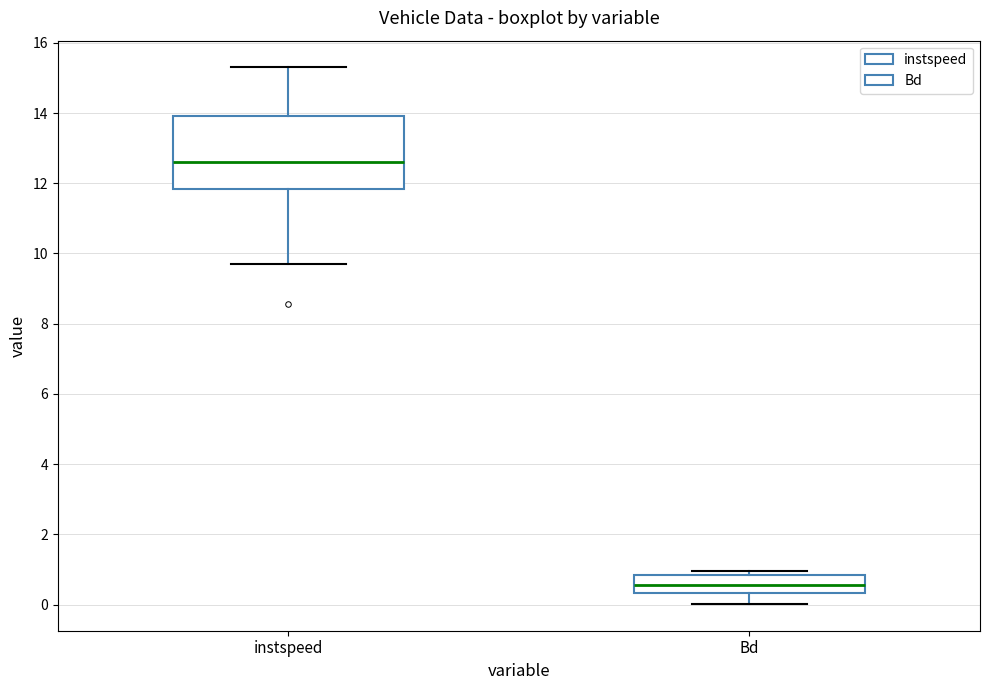

Where is the lower edge of the box for Bd on the y-axis? The values are not printed on the chart, so give them approximately, as read against the axis.

0.4